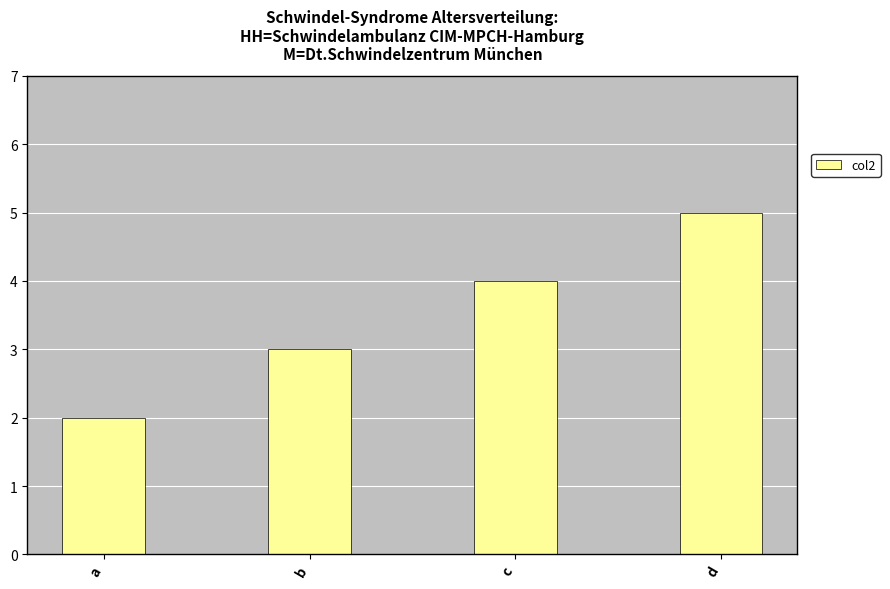

True or false: the data shows 4 at b.

False